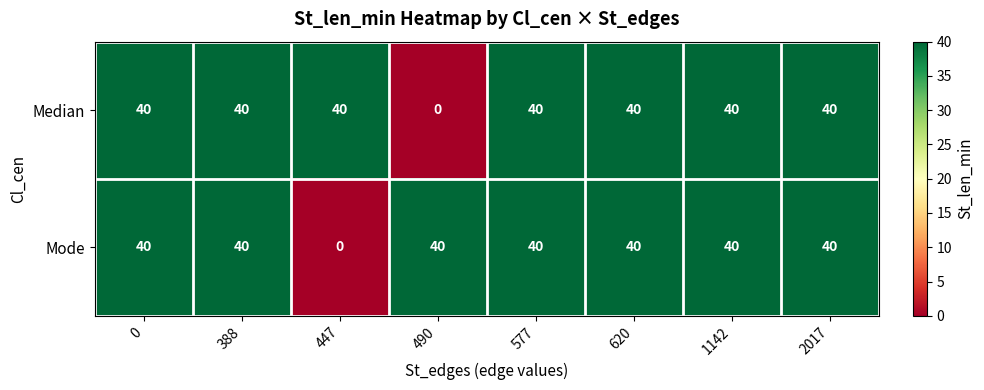

The value of Mode at 447 is 24. True or false?

False